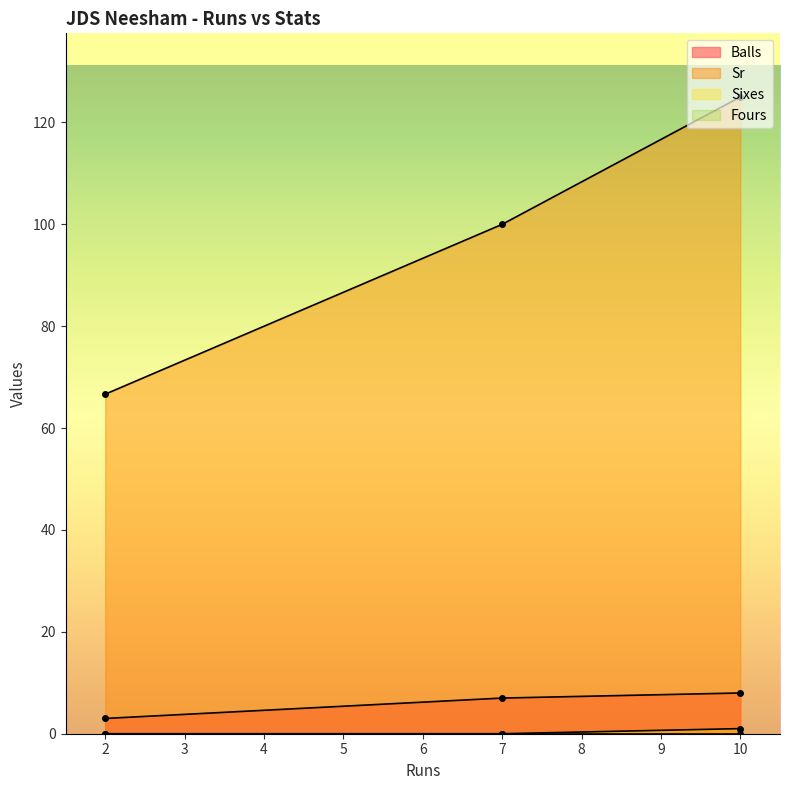

How many data points in Sr are less than 100?

1